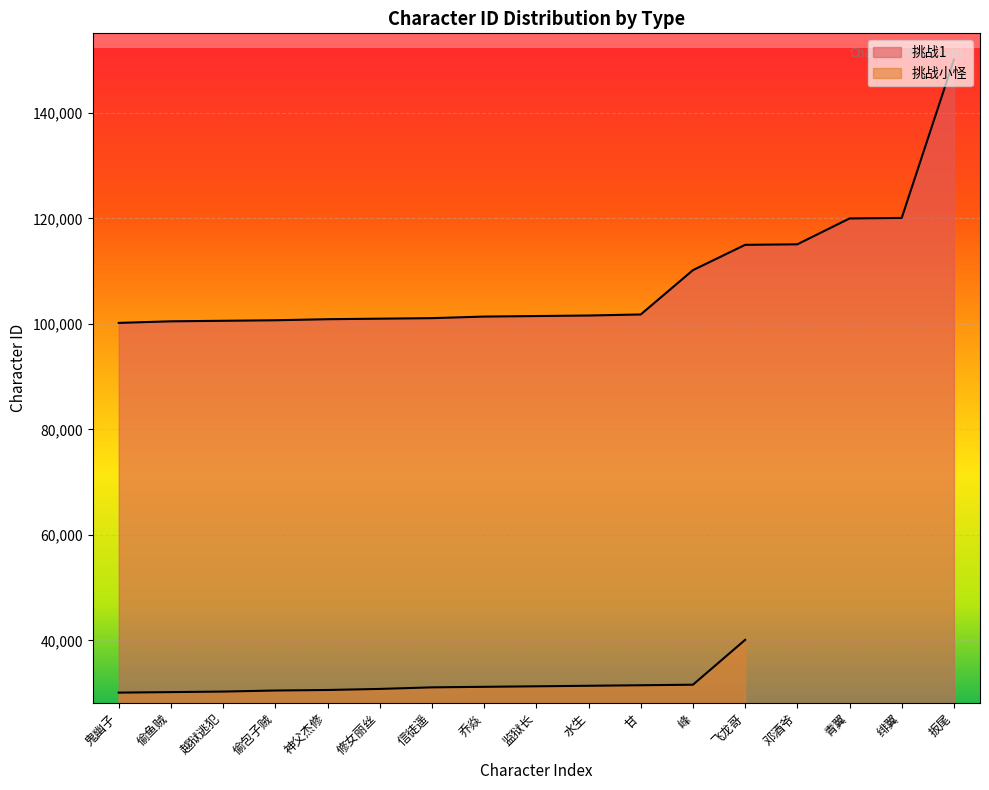

The value at 信徒遥 is 175758. True or false?

False